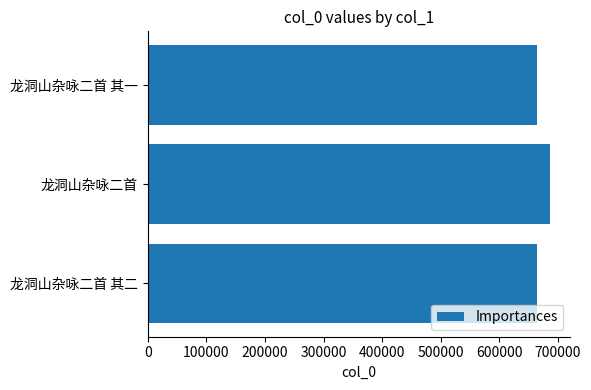

What is the ratio of the value at 龙洞山杂咏二首 其二 to the value at 龙洞山杂咏二首?

1.0